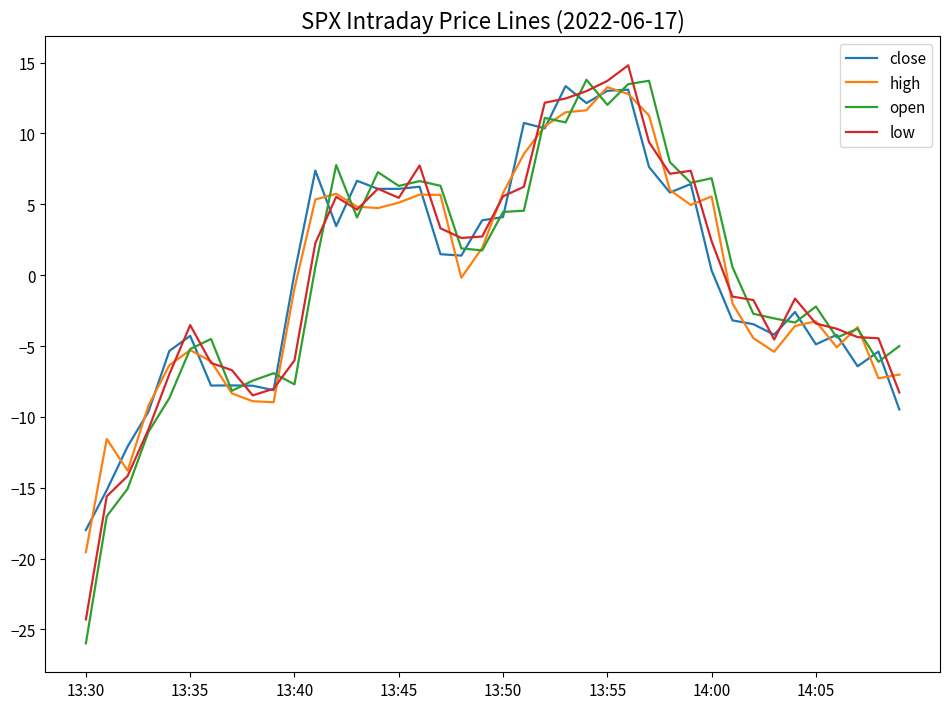

How many values in open are below zero?

19